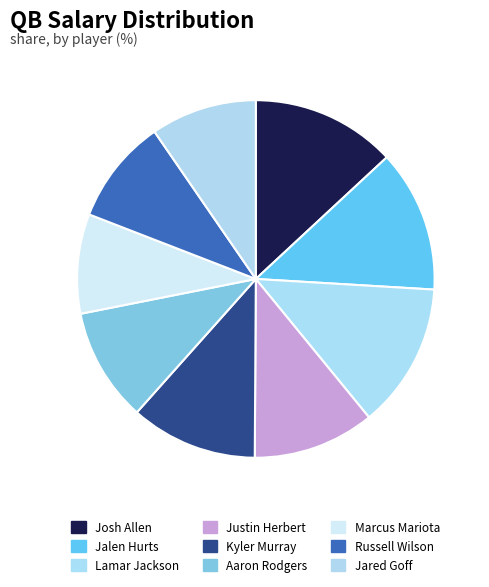

Is the sum of Marcus Mariota and Jalen Hurts greater than half?

No